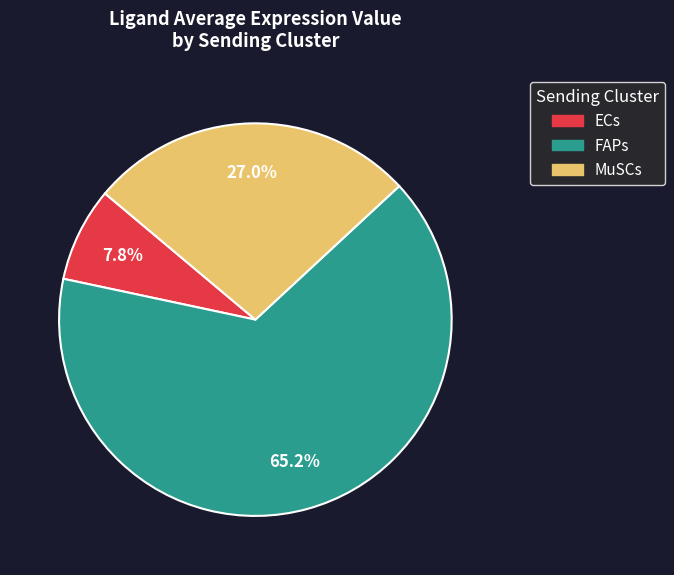

Does any single category account for the majority?

Yes